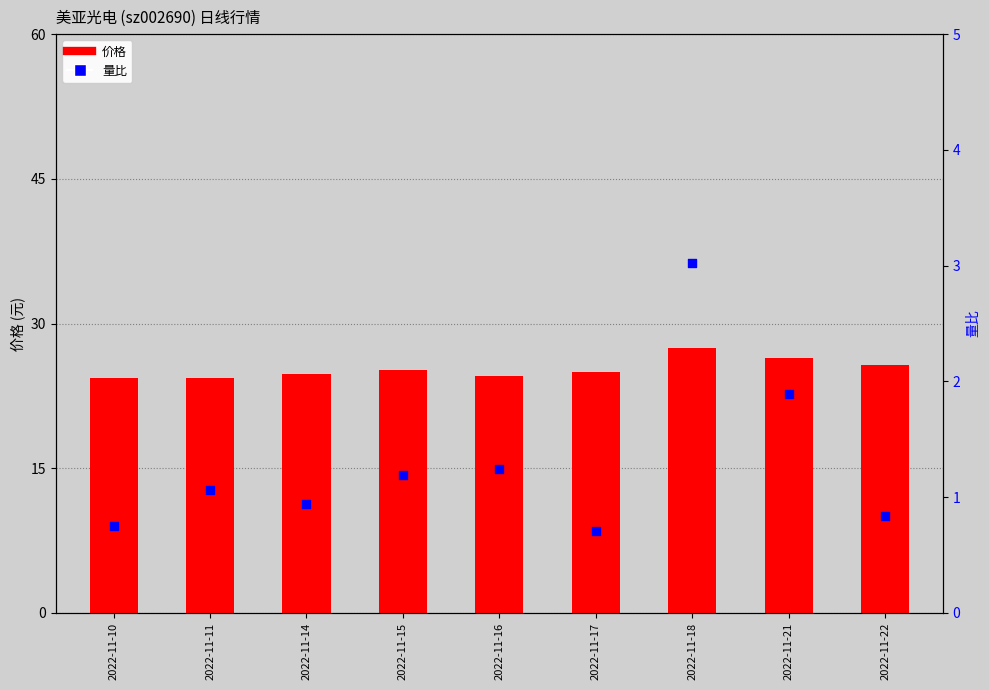

Which series has the widest spread of Y values?

价格